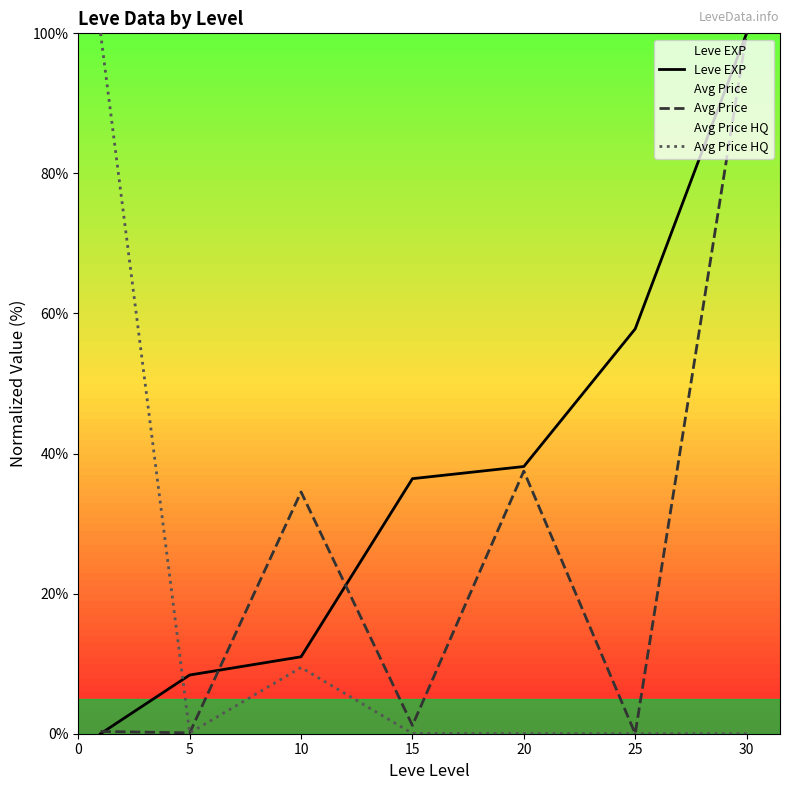

Between 15 and 25, which series saw the biggest shift?

Leve EXP